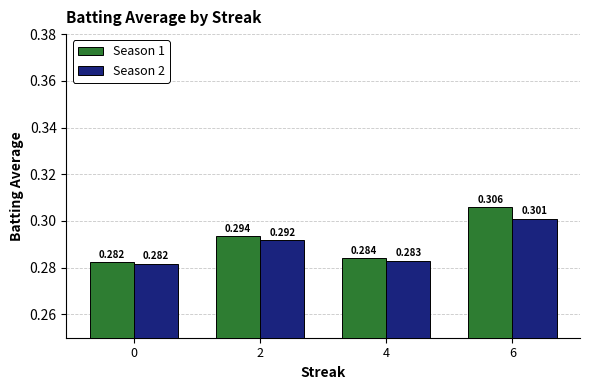

How many bars are there in total?

8